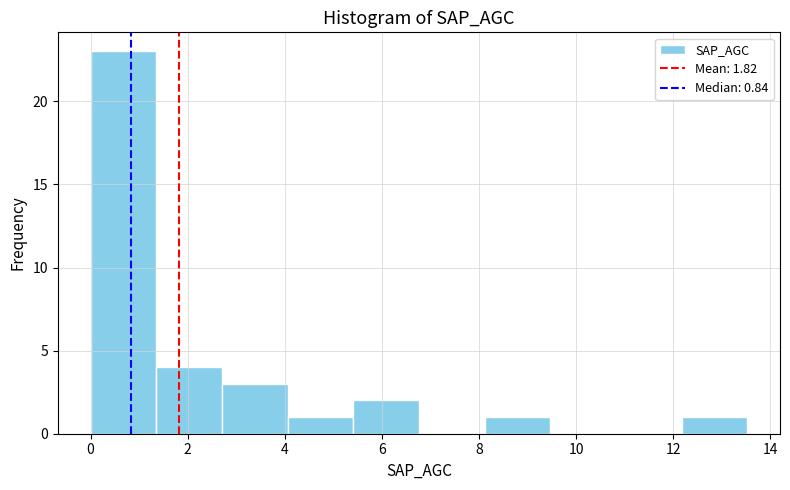

Reading left to right, transcribe this chart: for each bar, give the range it covers on the x-axis and its height. Neither the bar edges nor the heights are printed on the chart, so give them approximately, as read against the axes.

0.0 to 1.4: 23
1.4 to 2.8: 4
2.8 to 4.0: 3
4.0 to 5.4: 1
5.4 to 6.8: 2
6.8 to 8.2: 0
8.2 to 9.4: 1
9.4 to 10.8: 0
10.8 to 12.2: 0
12.2 to 13.6: 1